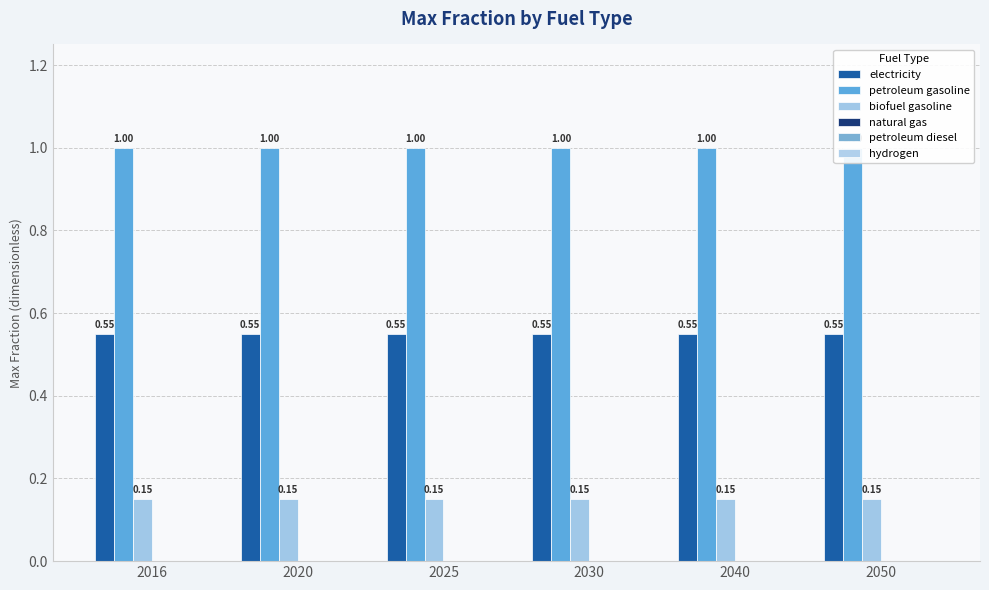

Rank the categories by hydrogen value from highest to lowest.

2016, 2020, 2025, 2030, 2040, 2050